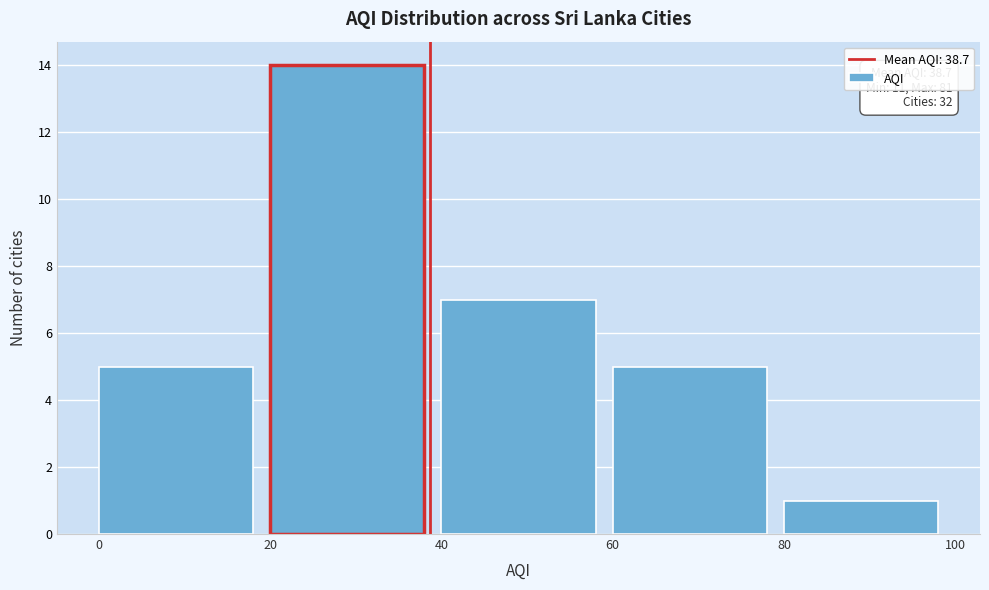

Over which range of the x-axis is the bar tallest?

20 to 40